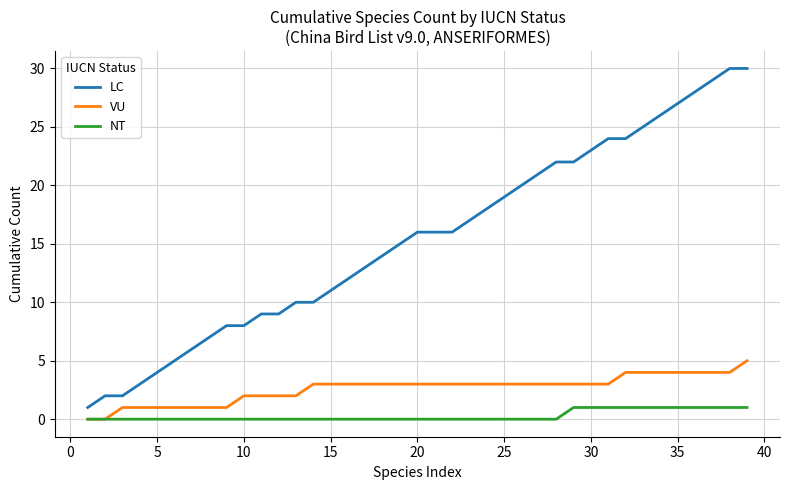

Which series has the largest total across all categories?

LC